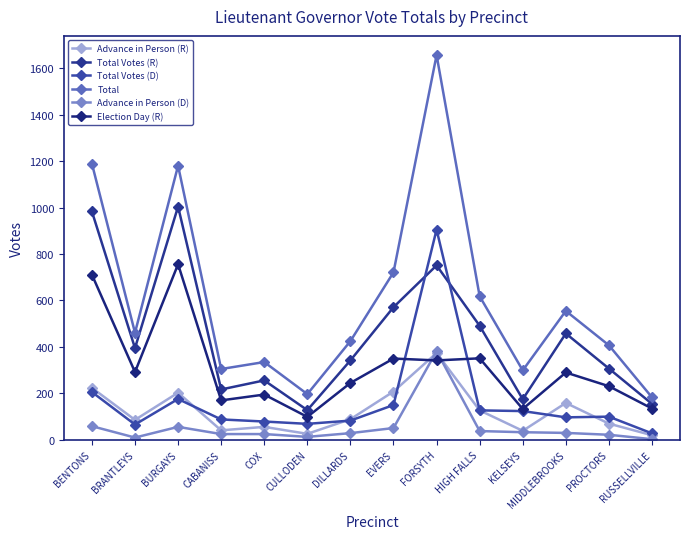

What is the greatest value displayed?

1656